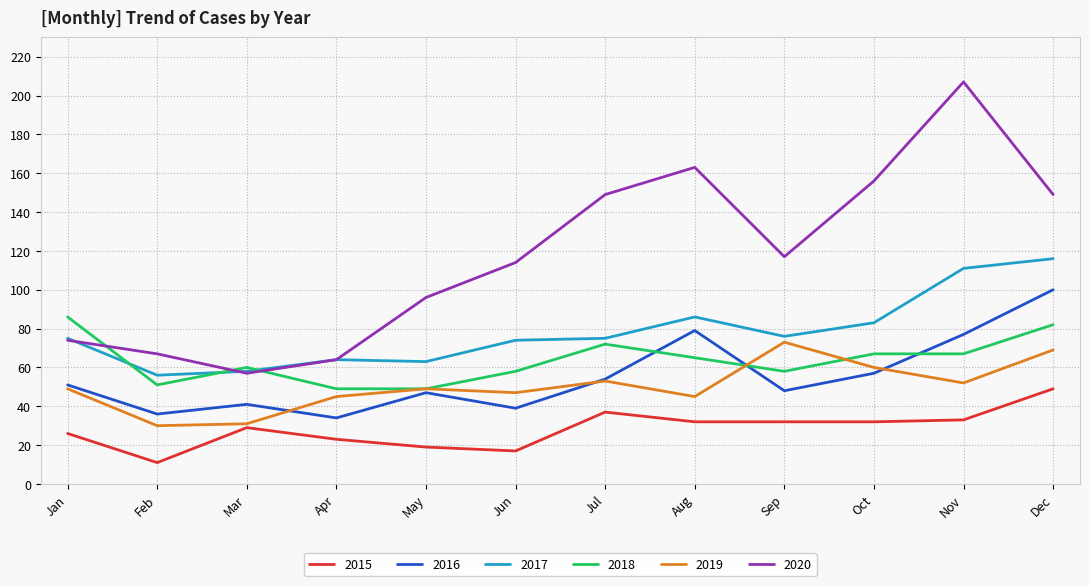

What is the total value across all series at Jan?

361